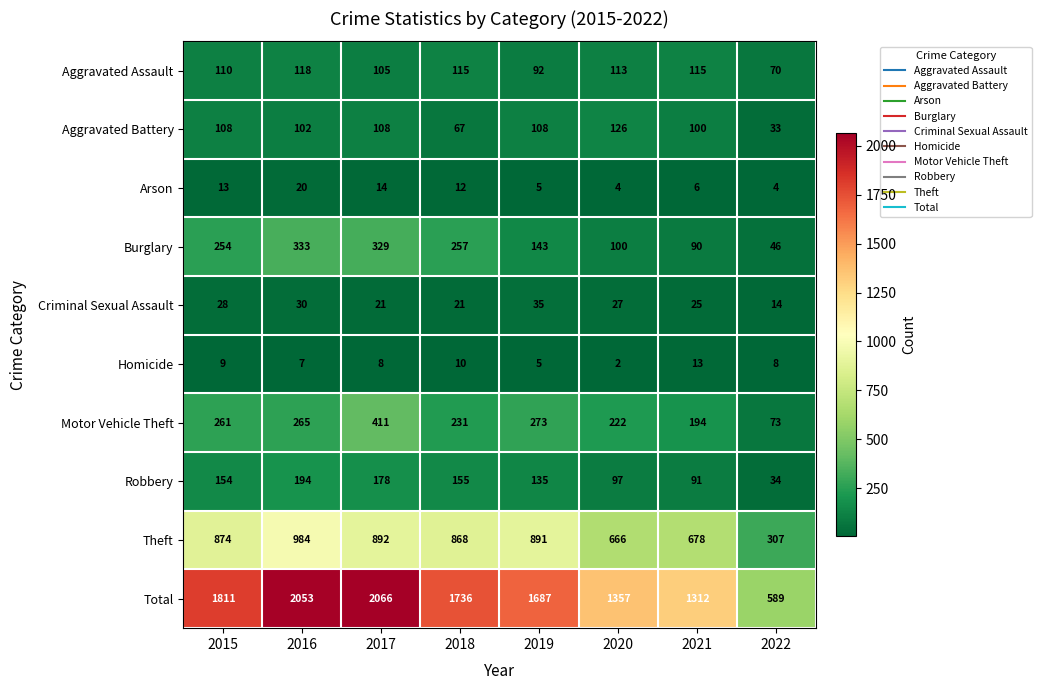

True or false: Criminal Sexual Assault has a value of 21 at 2018.

True